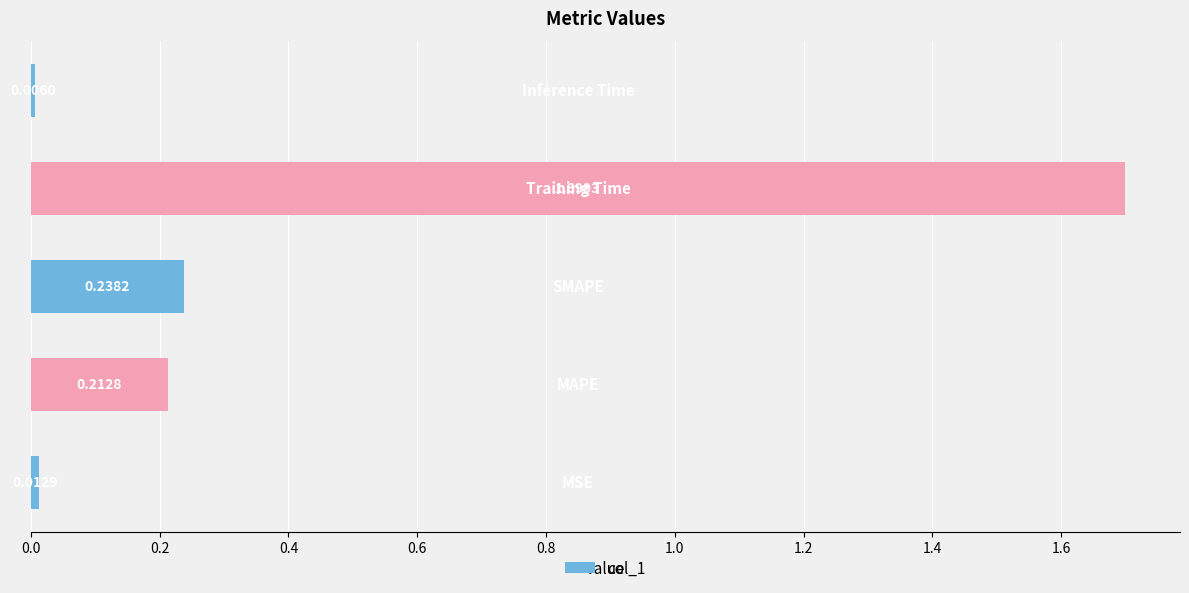

What is the sum of all values?

2.2